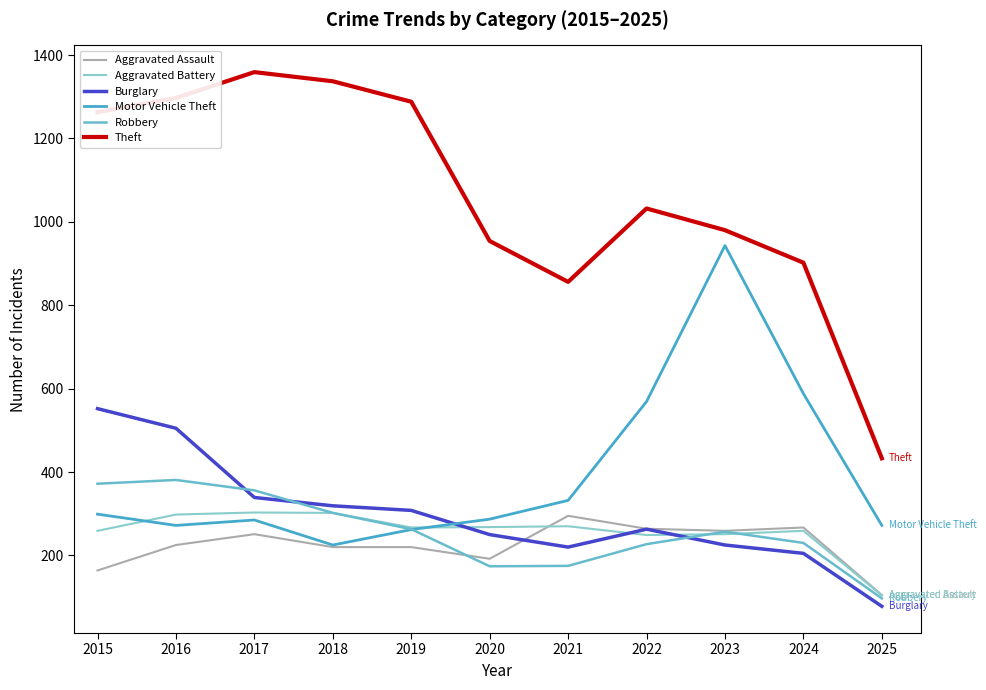

How many times do Aggravated Assault and Robbery cross each other?

1